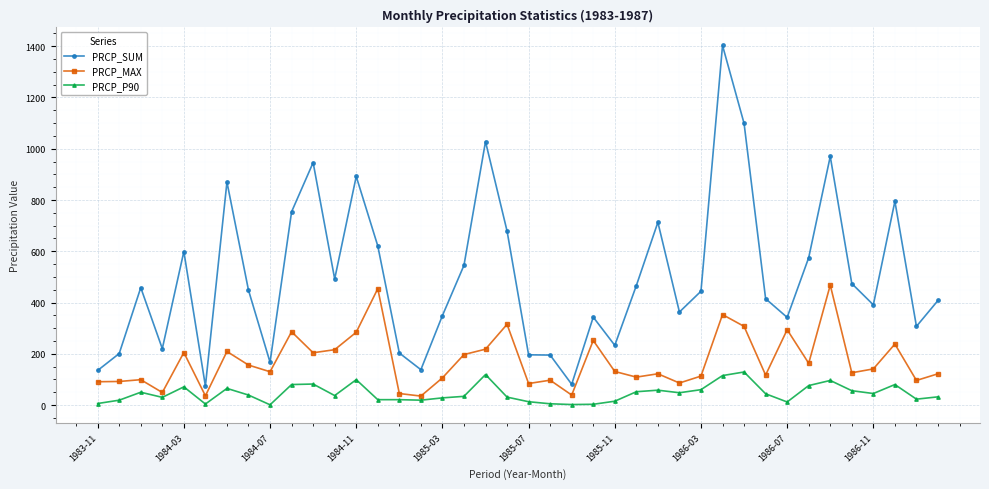

Which series has the largest total across all categories?

PRCP_SUM